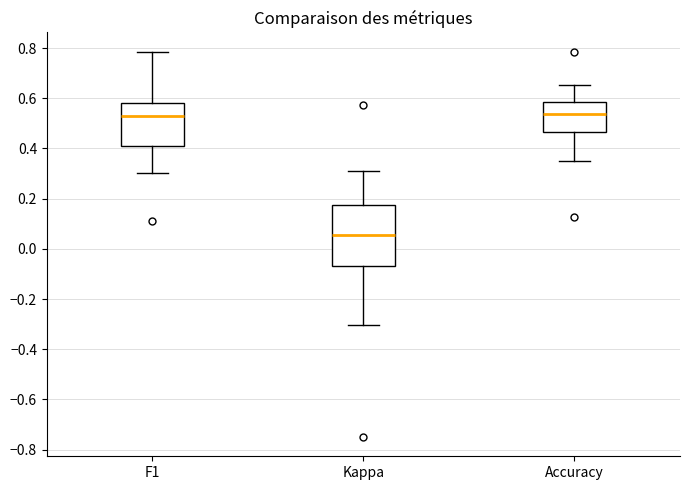

Reading left to right, transcribe this box plot: for each box, give where its median line is, the range the box spans, and where its two whiskers end, as read against the y-axis. The values are not printed on the chart, so give them approximately, as read against the axis.

F1: median 0.52, box 0.42 to 0.58, whiskers 0.30 to 0.78
Kappa: median 0.06, box -0.06 to 0.18, whiskers -0.30 to 0.32
Accuracy: median 0.54, box 0.46 to 0.58, whiskers 0.34 to 0.66